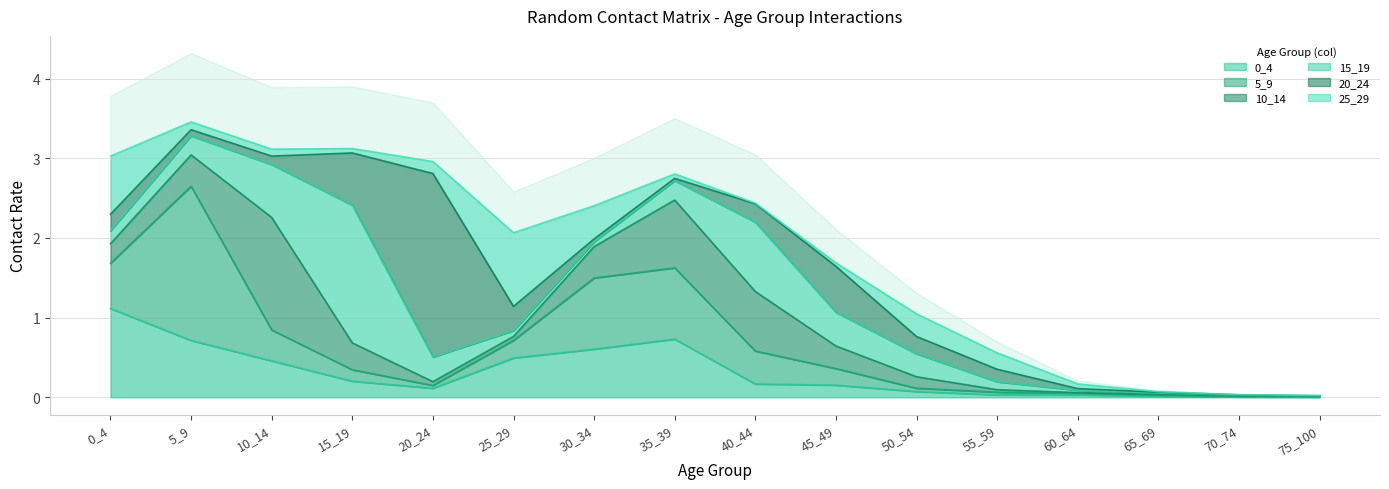

Which category has the lowest value in the 0_4 series?

75_100